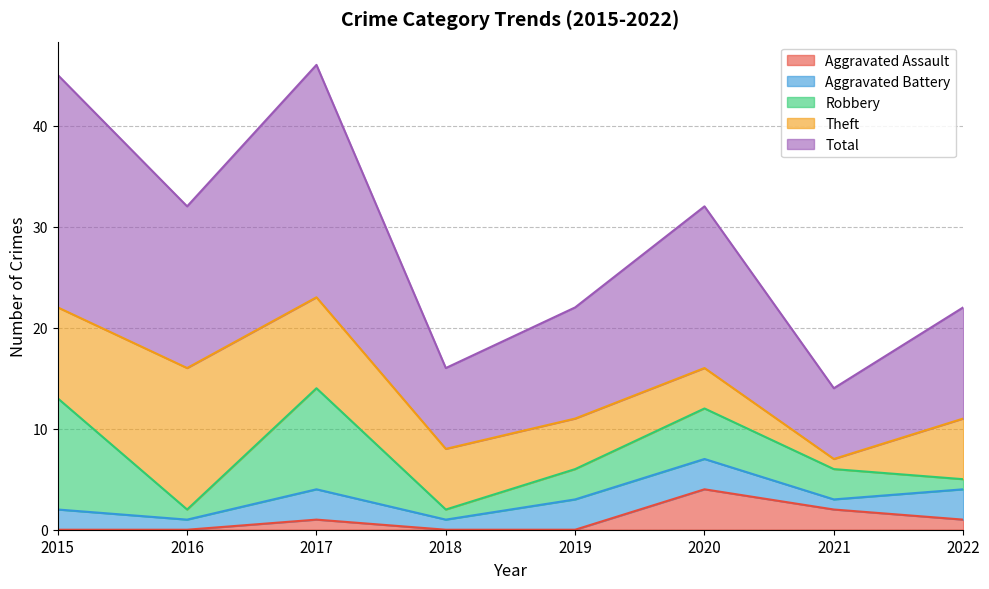

Is the value of Aggravated Assault at 2016 greater than the value of Robbery at 2021?

No